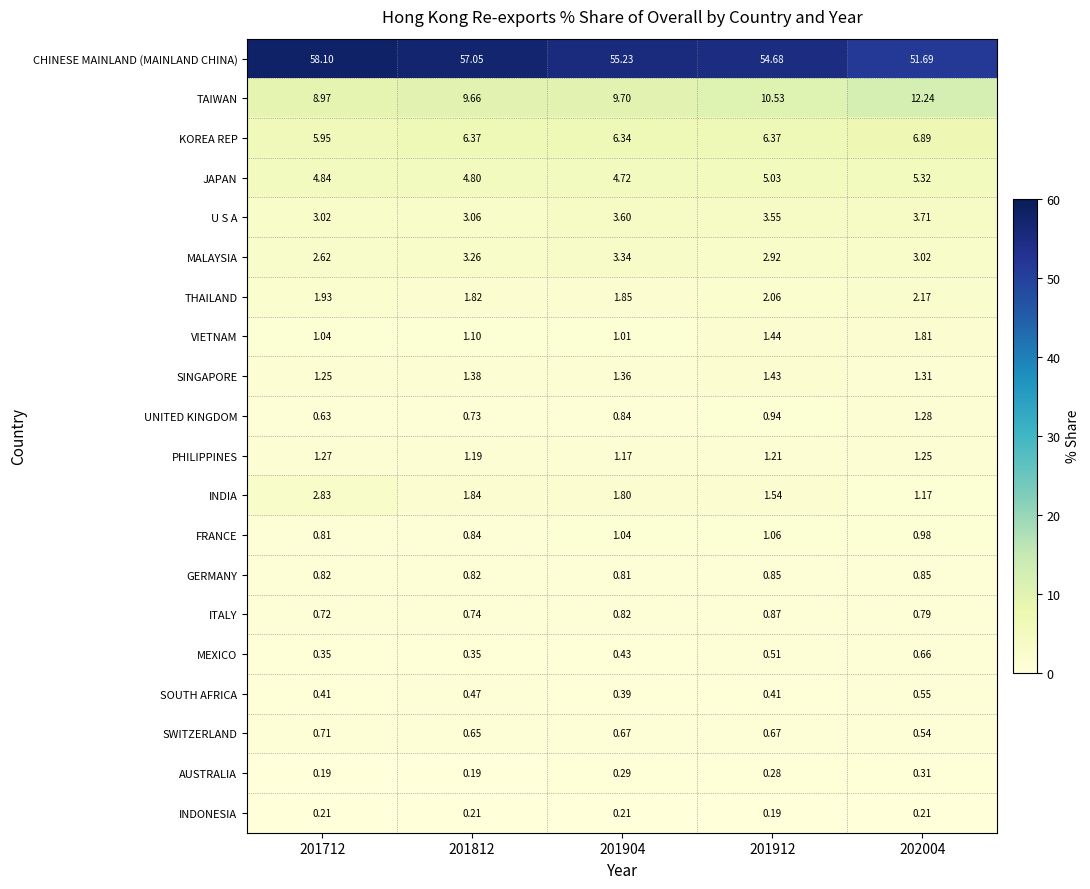

Which series has the largest total across all categories?

CHINESE MAINLAND (MAINLAND CHINA)